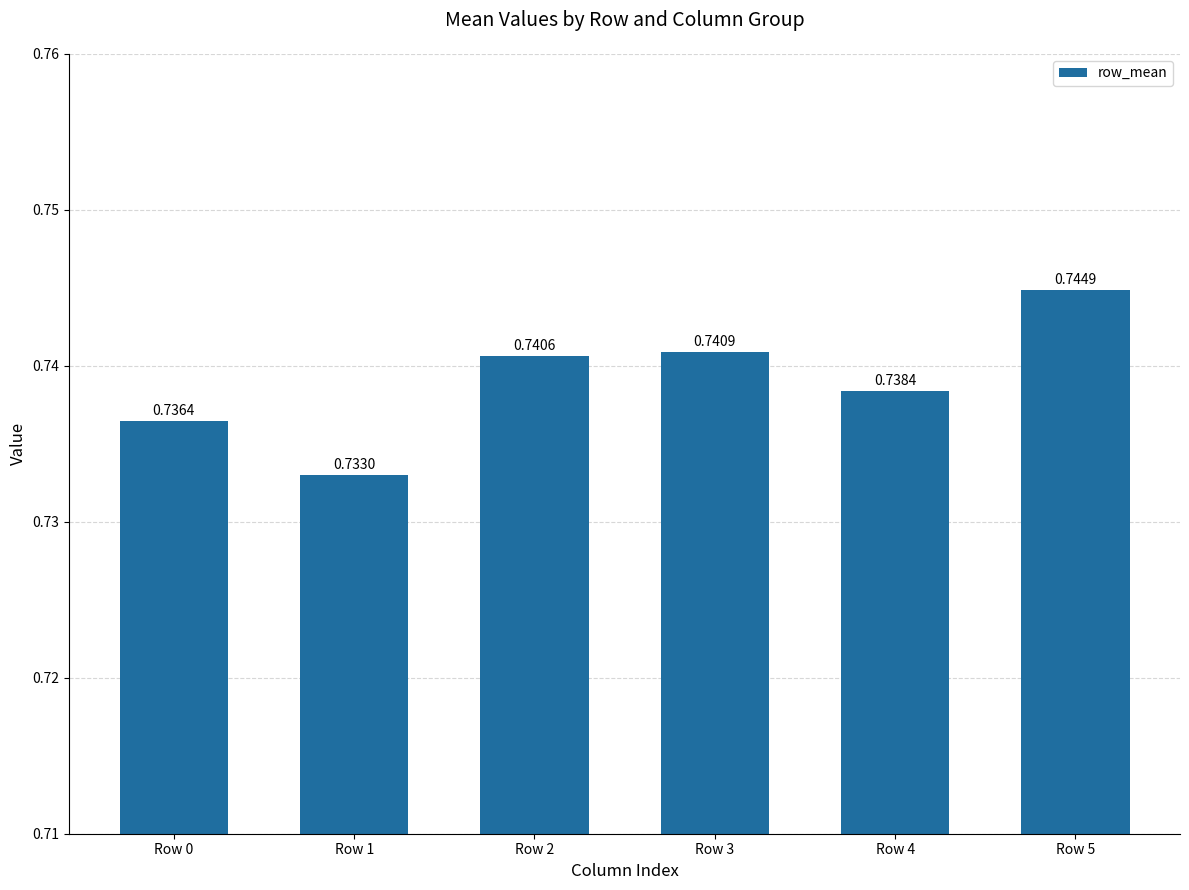

Which has a higher value, Row 3 or Row 0?

Row 3